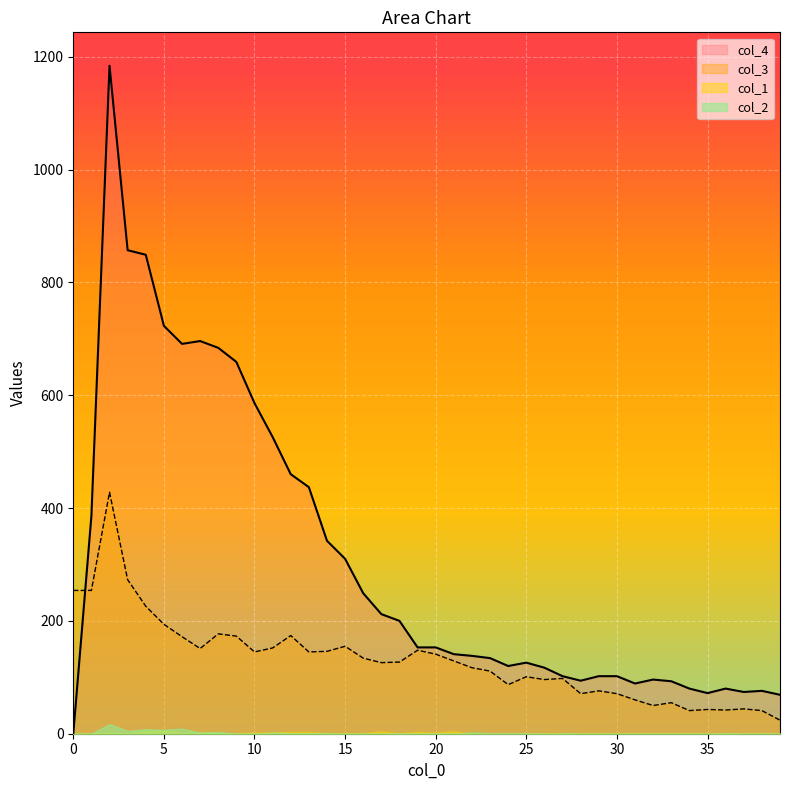

What is the sum of the col_4 values at 12 and 5?

1183